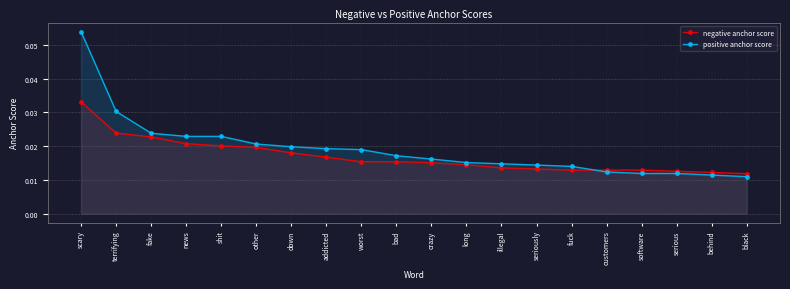

Rank the series by their maximum value, from highest to lowest.

positive anchor score, negative anchor score